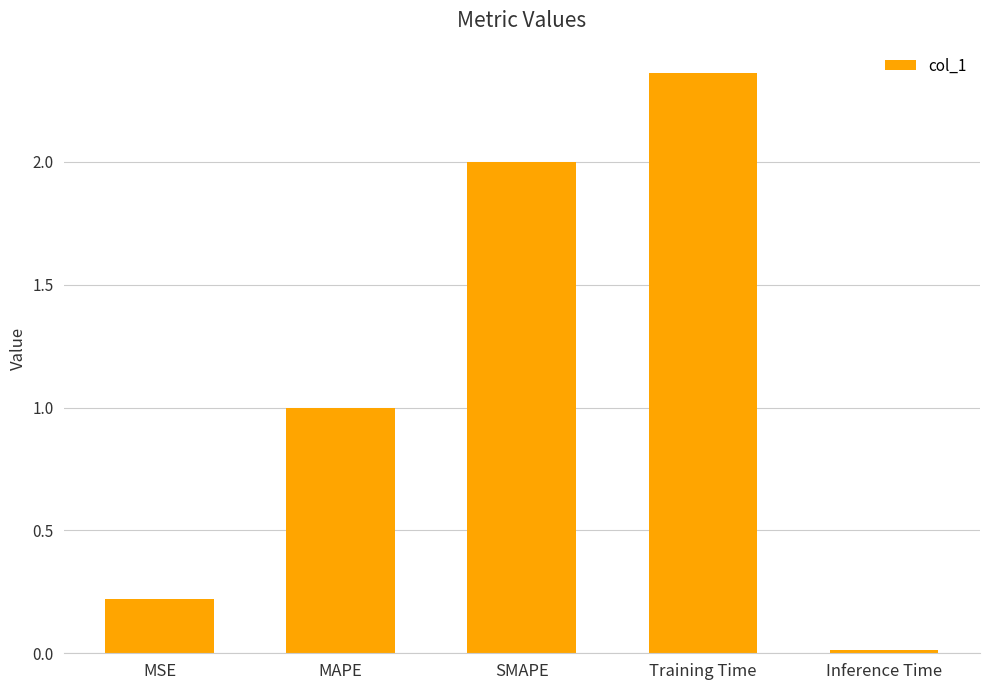

The value at Training Time is 4.2. True or false?

False